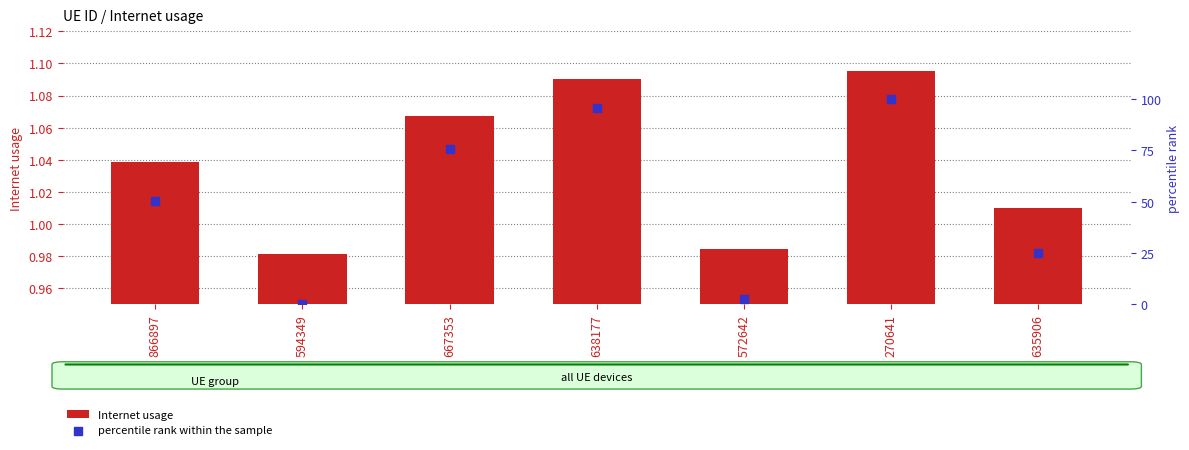

At how many categories does at least one series exceed 95?

2